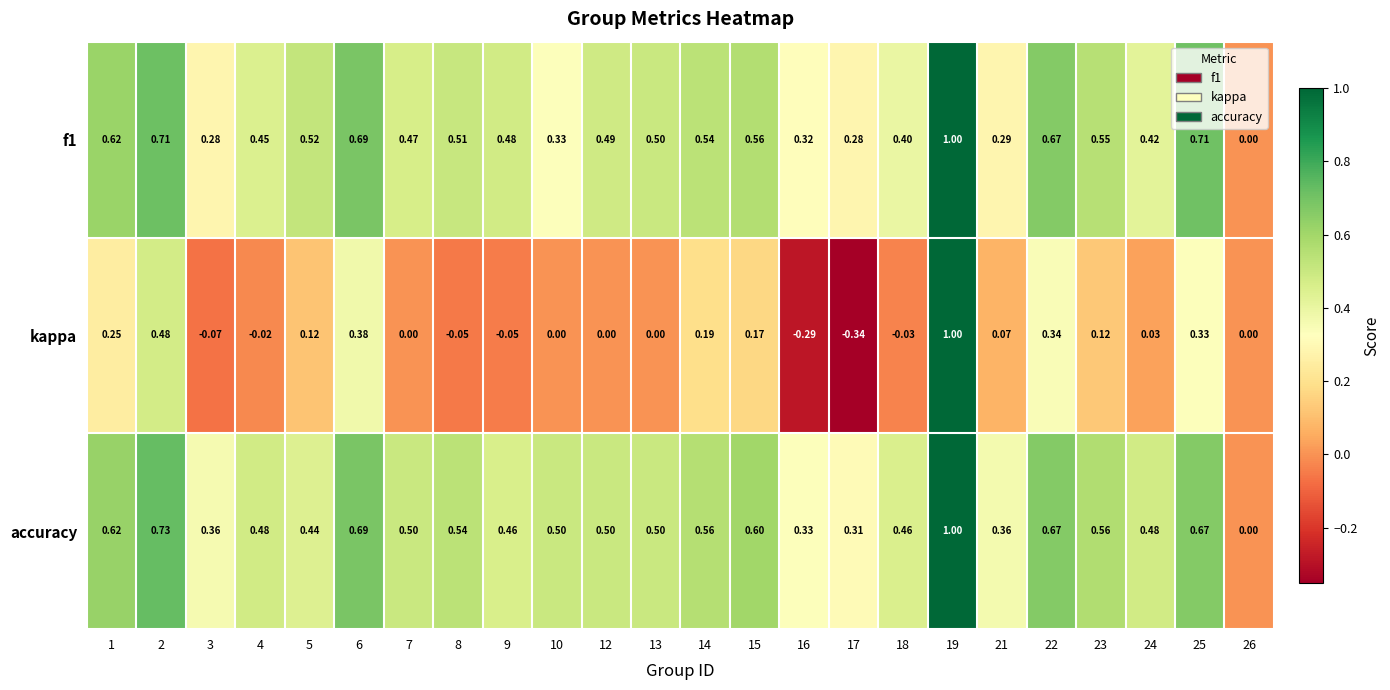

Which series changed the most between 1 and 13?

kappa